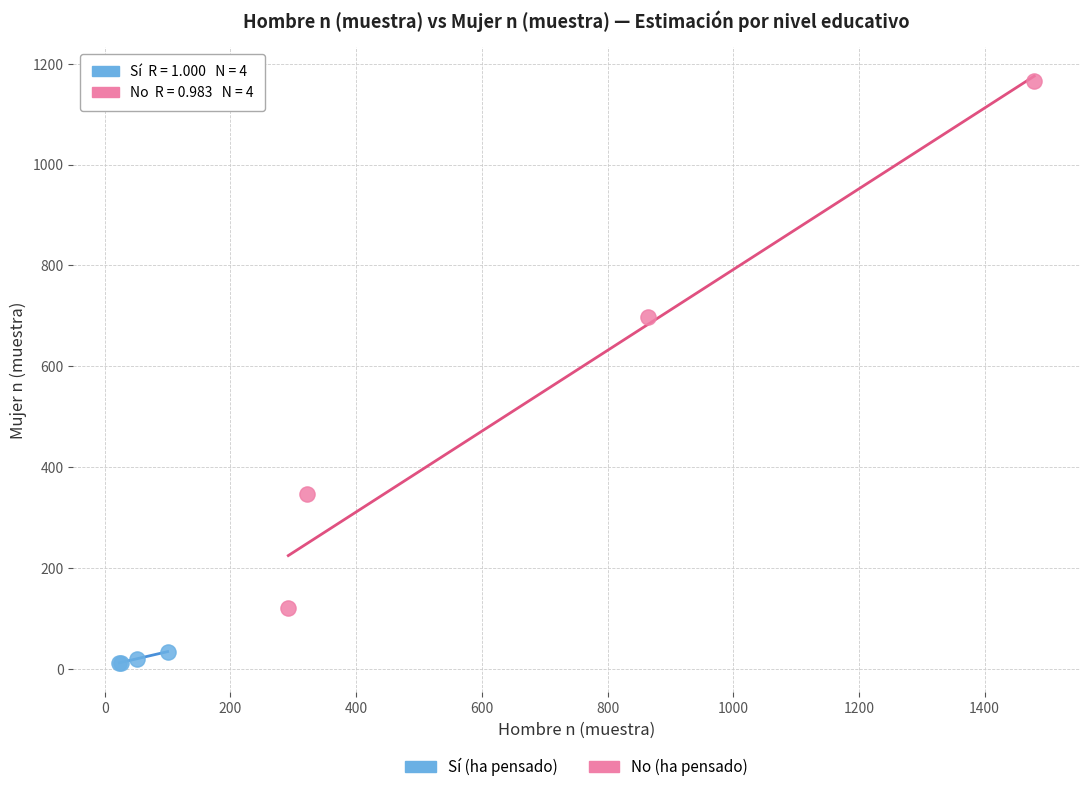

Which series has the widest spread of Y values?

No (ha pensado)